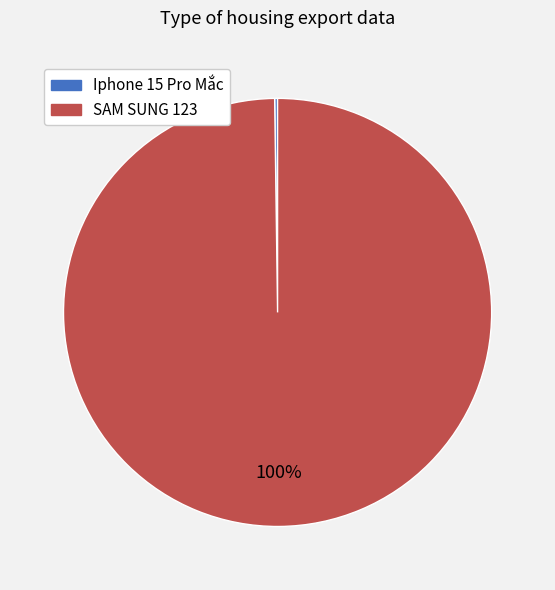

Which slice is the largest?

SAM SUNG 123